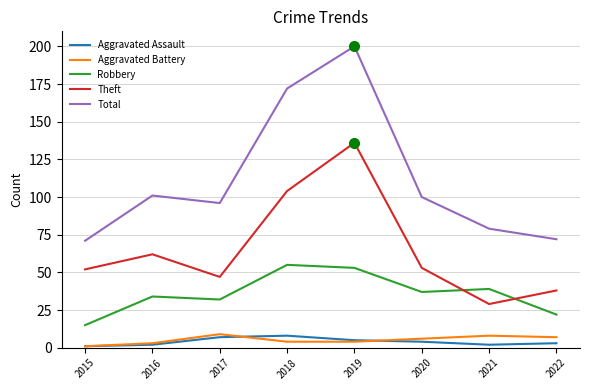

Which series has the largest total across all categories?

Total